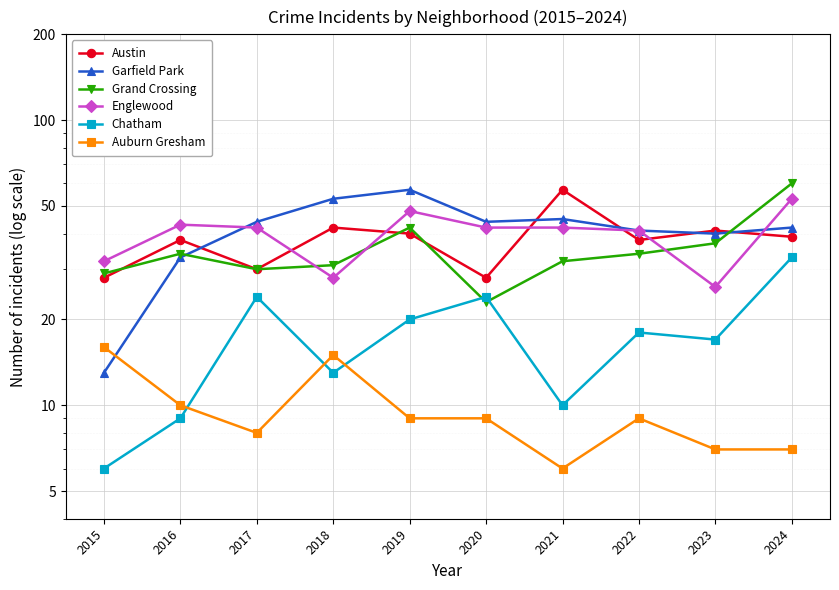

Reading left to right, extract all data points from this chart.

Austin: 2015=28	2016=38	2017=30	2018=42	2019=40	2020=28	2021=57	2022=38	2023=41	2024=39
Garfield Park: 2015=13	2016=33	2017=44	2018=53	2019=57	2020=44	2021=45	2022=41	2023=40	2024=42
Grand Crossing: 2015=29	2016=34	2017=30	2018=31	2019=42	2020=23	2021=32	2022=34	2023=37	2024=60
Englewood: 2015=32	2016=43	2017=42	2018=28	2019=48	2020=42	2021=42	2022=41	2023=26	2024=53
Chatham: 2015=6	2016=9	2017=24	2018=13	2019=20	2020=24	2021=10	2022=18	2023=17	2024=33
Auburn Gresham: 2015=16	2016=10	2017=8	2018=15	2019=9	2020=9	2021=6	2022=9	2023=7	2024=7